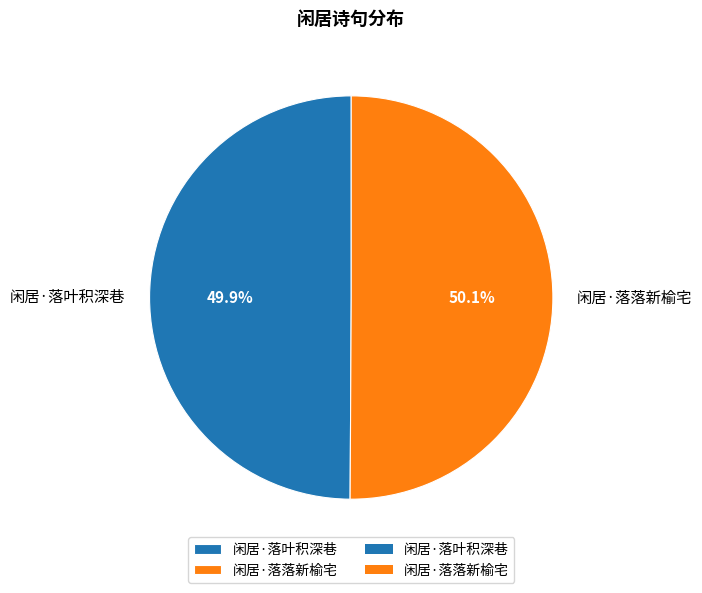

What is the ratio of the value at 闲居·落落新榆宅 to the value at 闲居·落叶积深巷?

1.0